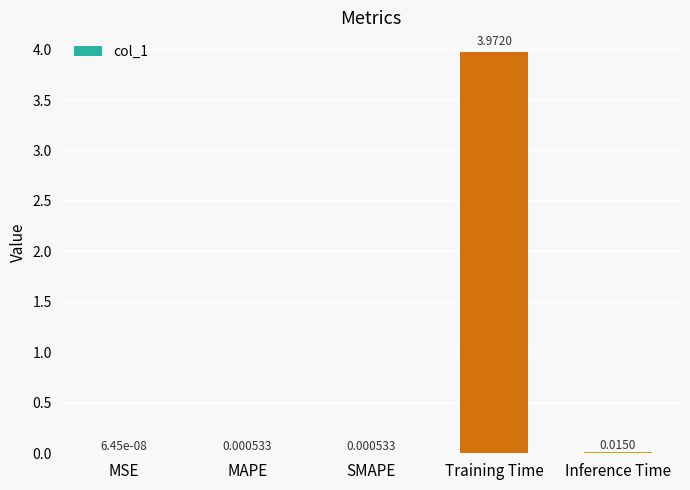

Where is the data nearest to the value 1?

Inference Time